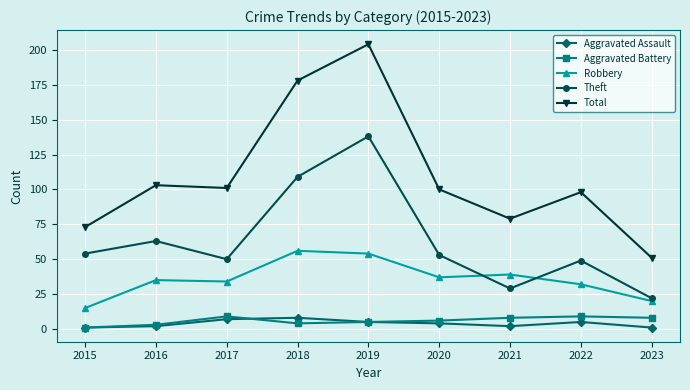

How many times do Theft and Robbery cross each other?

2